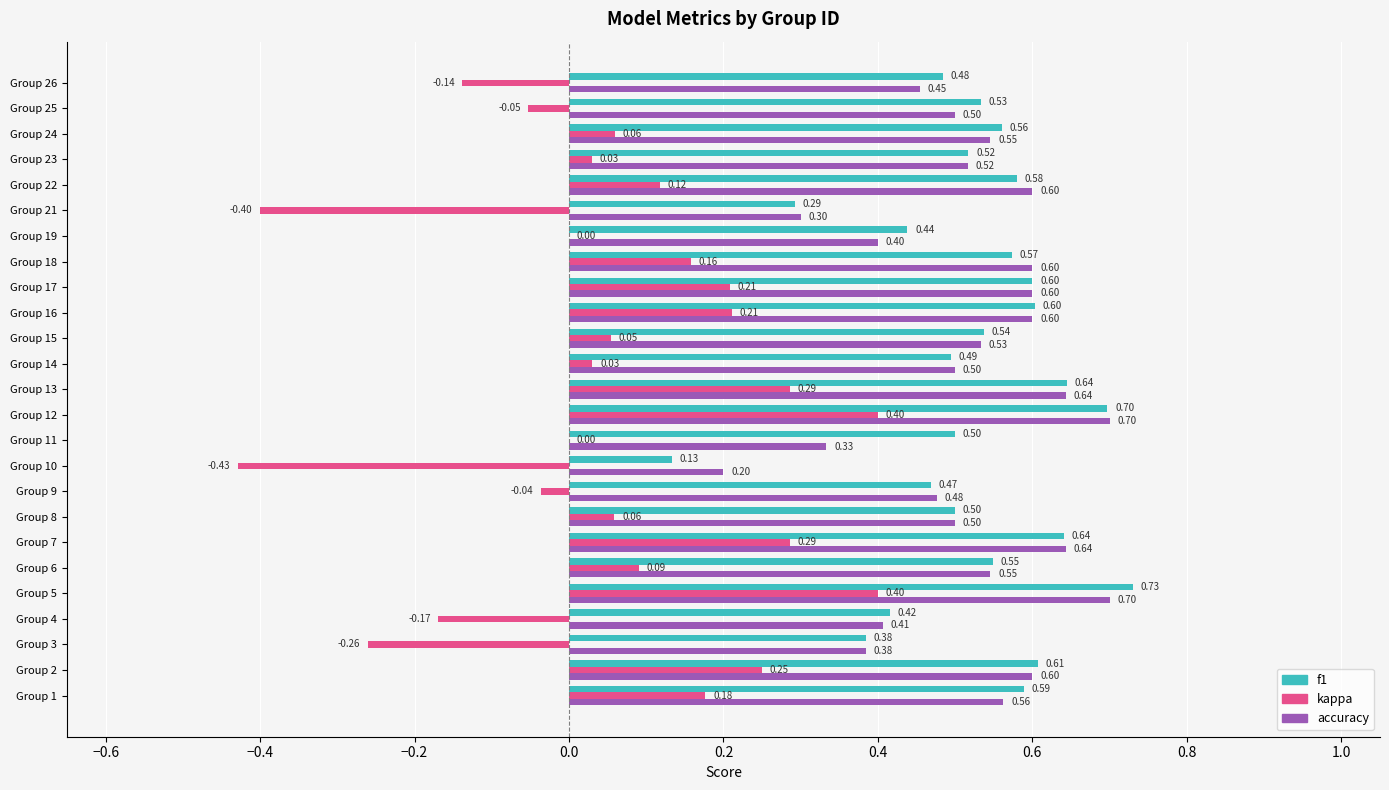

What is the sum of all kappa values?

1.3